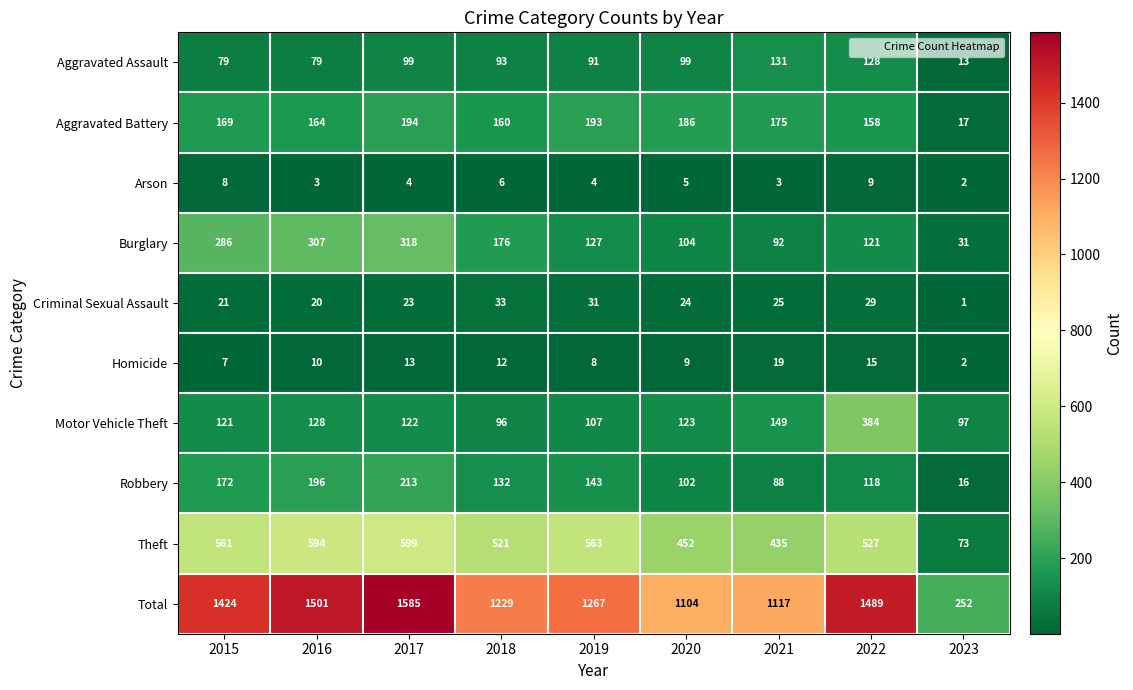

True or false: Theft has a value of 435 at 2021.

True